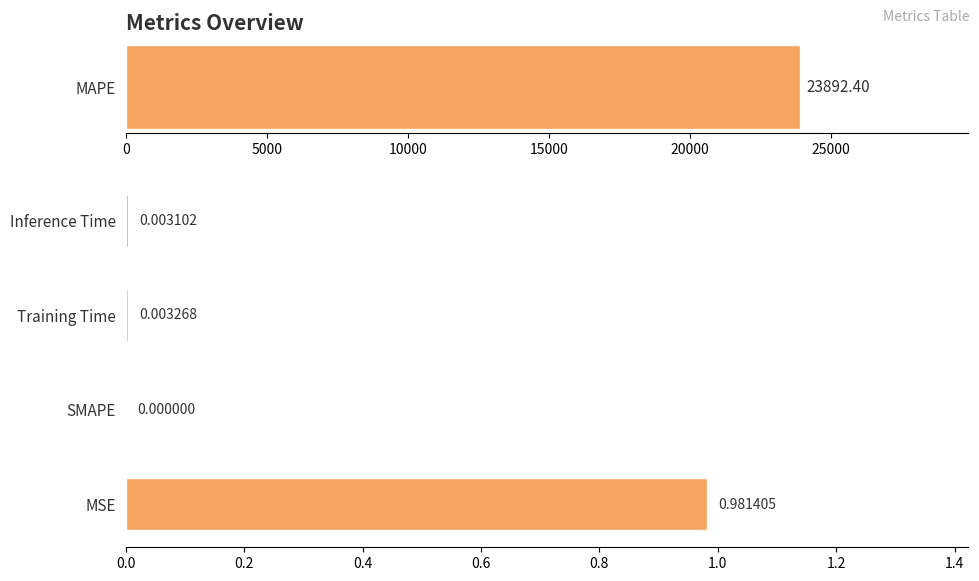

Does the chart contain any negative values?

No